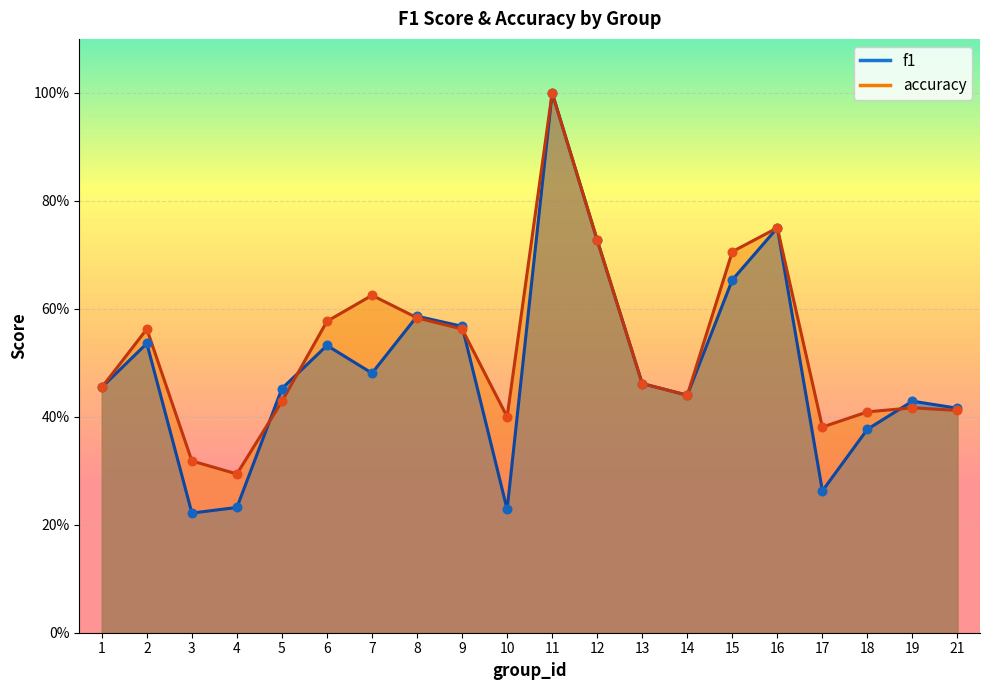

At which category is the sum across all series the highest?

11